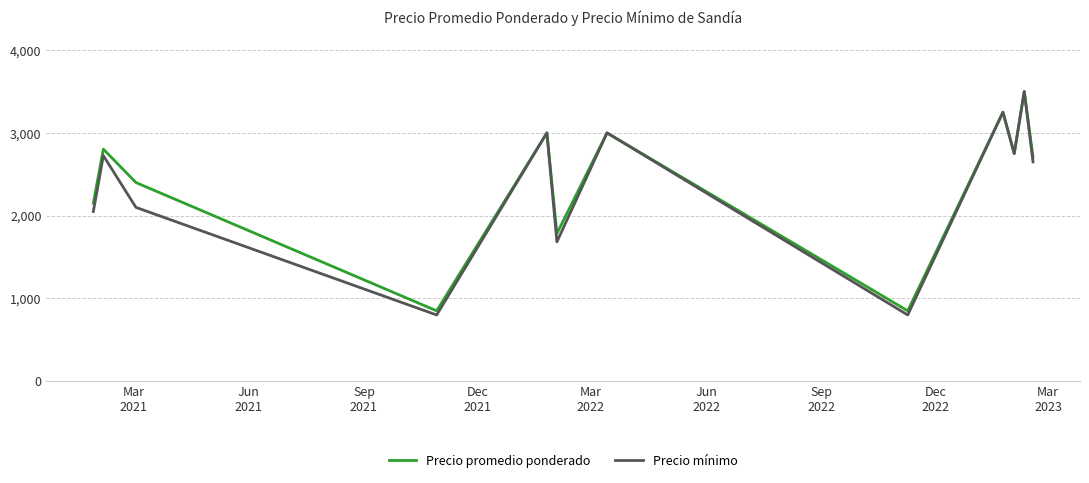

Which series has the widest spread of values?

Precio mínimo